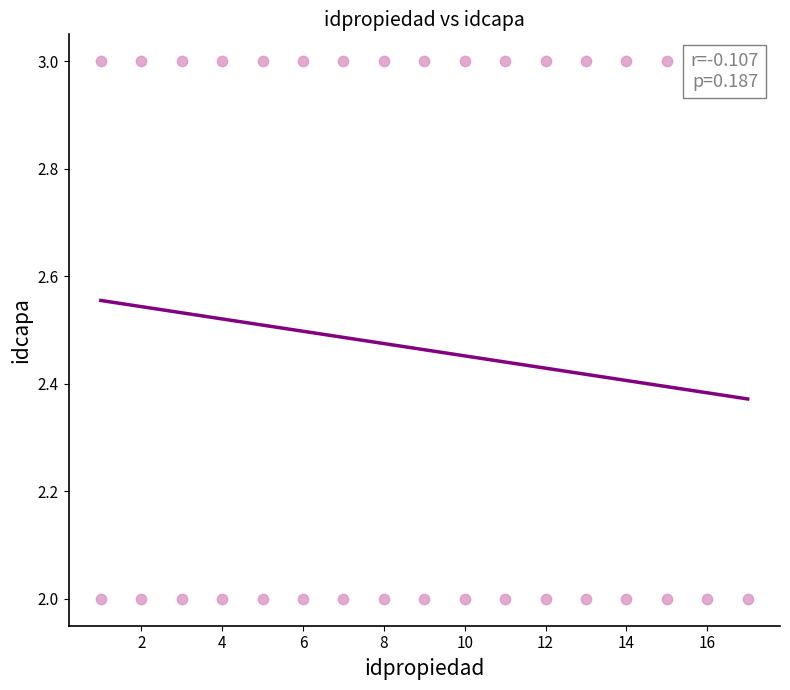

What is the range of X values (max minus min)?

16